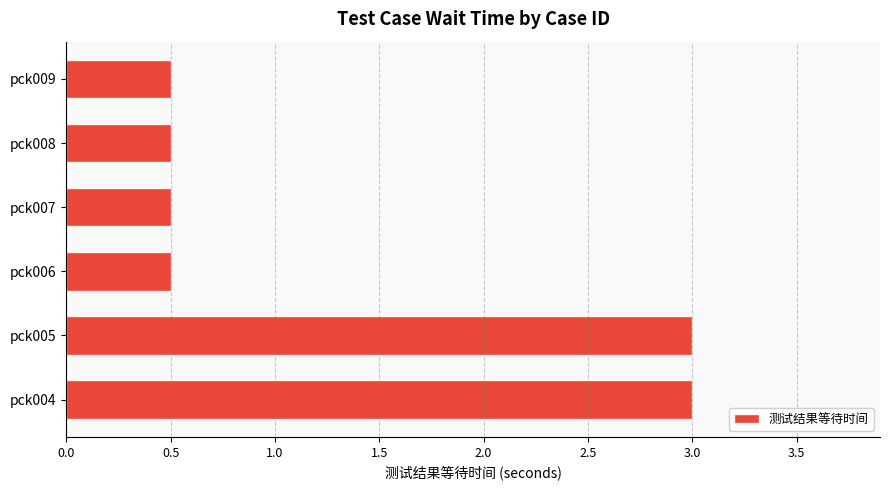

Reading bottom to top, extract all data points from this chart.

3.0	3.0	0.5	0.5	0.5	0.5